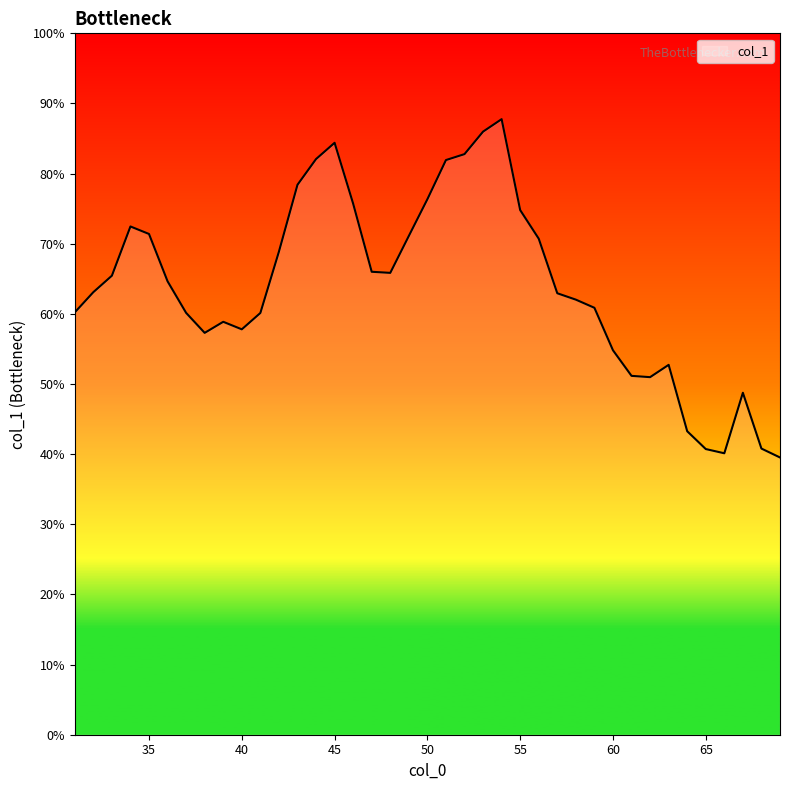

What is the value of the 10th point from the left?

0.6